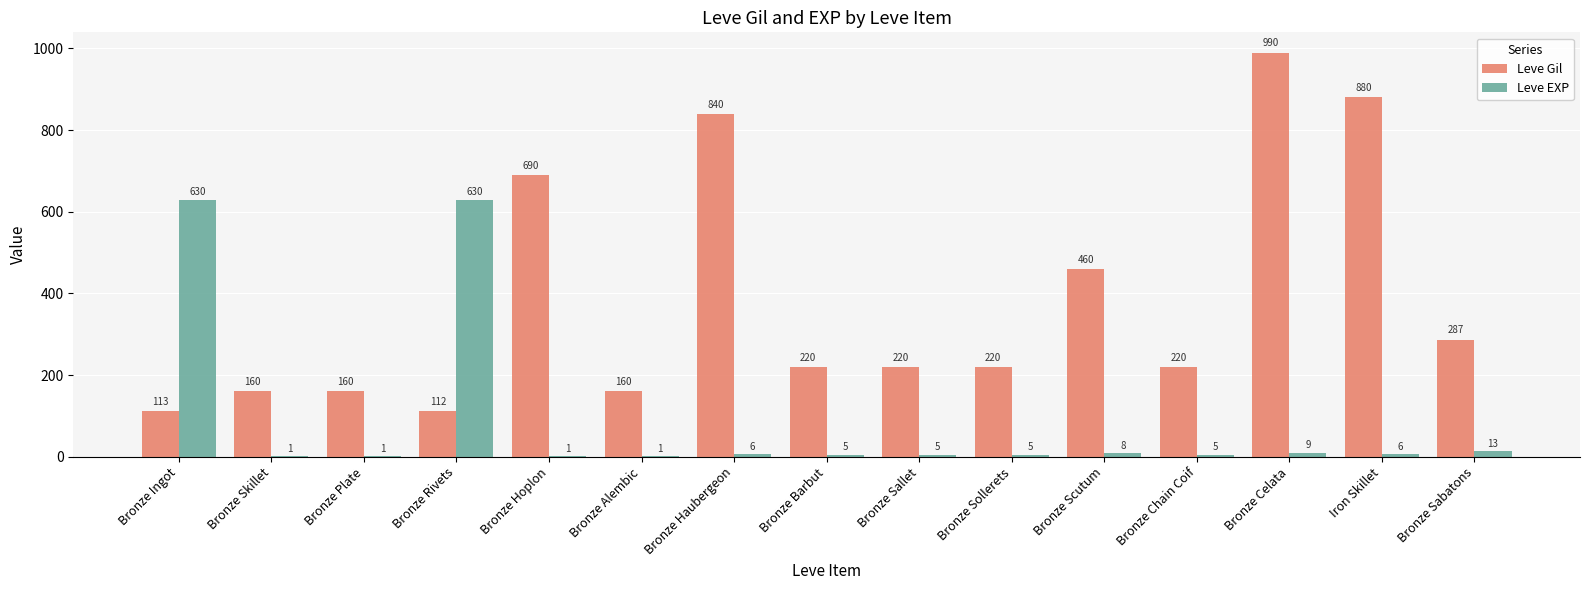

At which category is the sum across all series the highest?

Bronze Celata